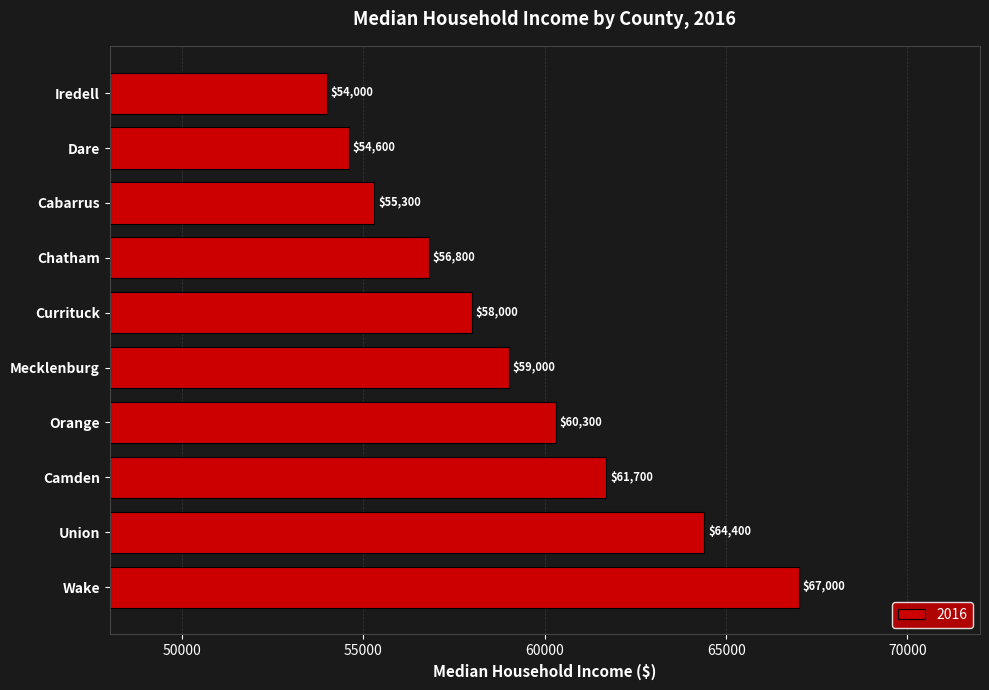

Rank the categories by value from lowest to highest.

Iredell, Dare, Cabarrus, Chatham, Currituck, Mecklenburg, Orange, Camden, Union, Wake